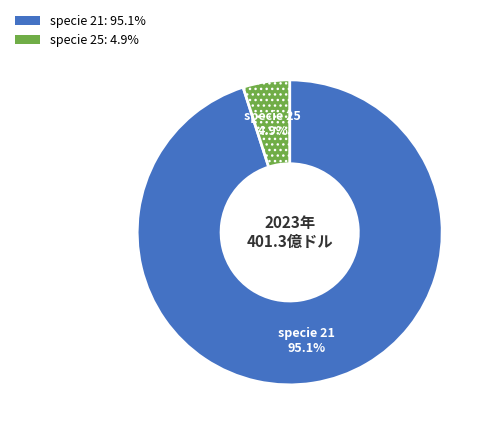

Is there a majority slice in this chart?

Yes